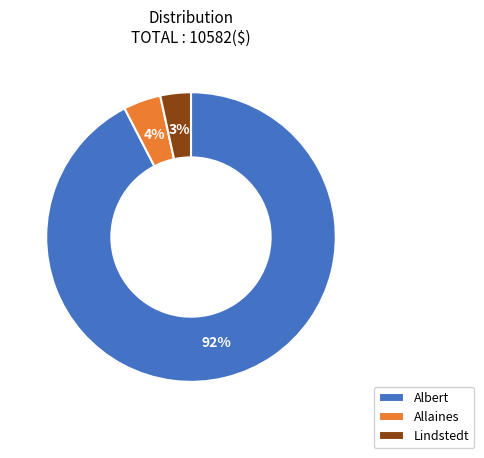

Between Allaines and Lindstedt, which is larger?

Allaines